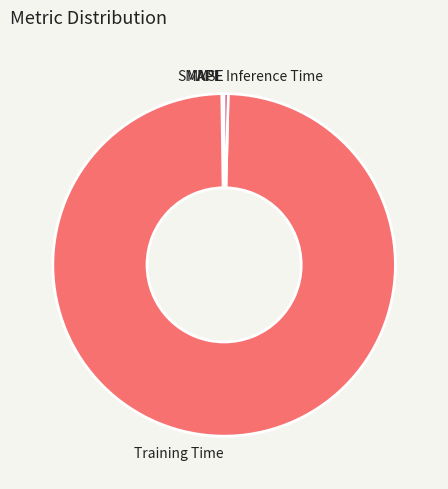

Is Training Time the majority of the pie?

Yes